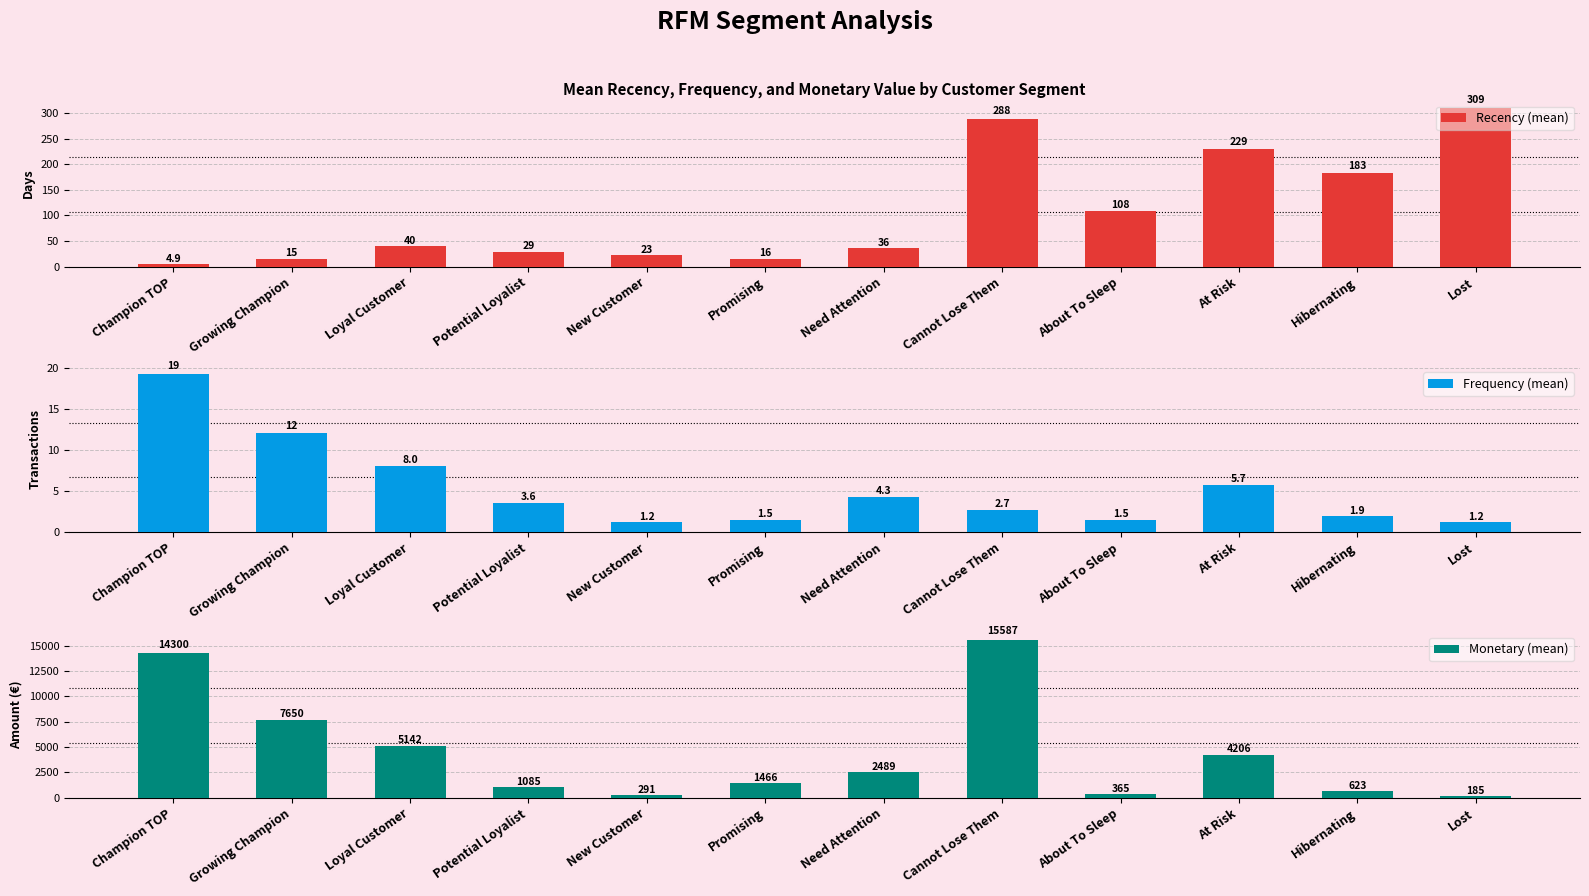

Read the Frequency (mean) value at Loyal Customer.

8.0